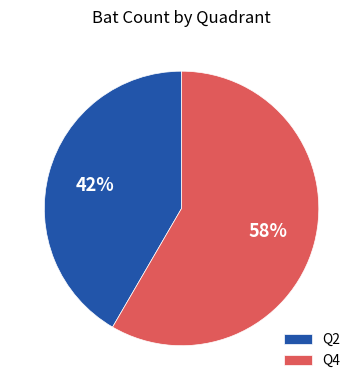

To the nearest percent, what percentage of the pie is Q4?

58%